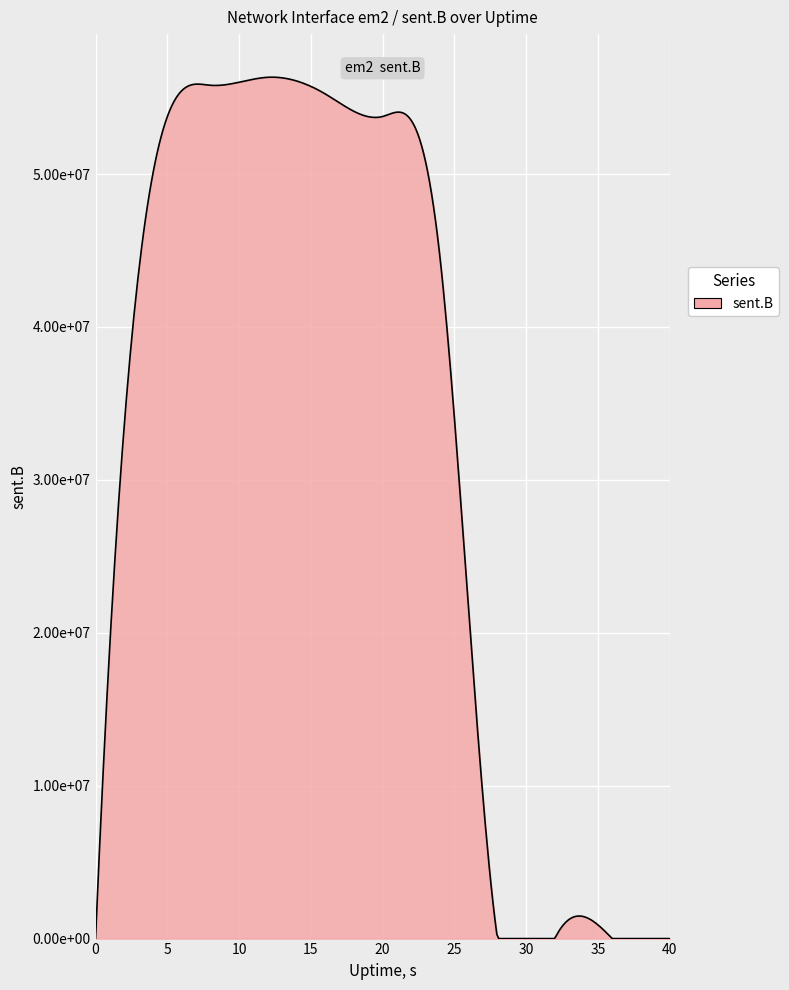

Does the chart display data point markers on the line(s)?

No